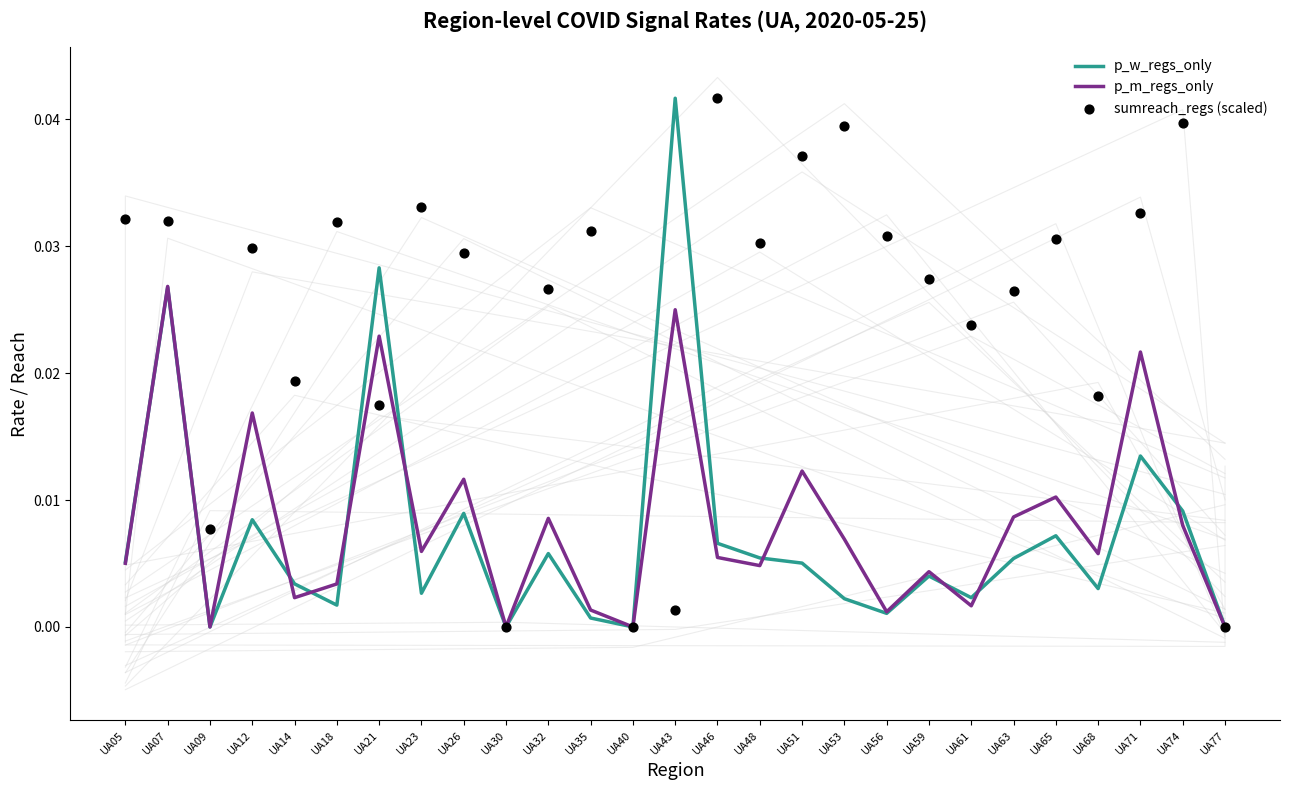

Which series reaches the maximum Y coordinate?

p_w_regs_only